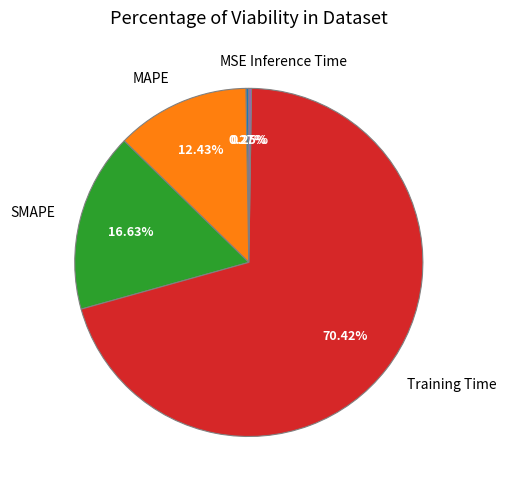

Do MAPE and SMAPE together represent more than half of the pie?

No